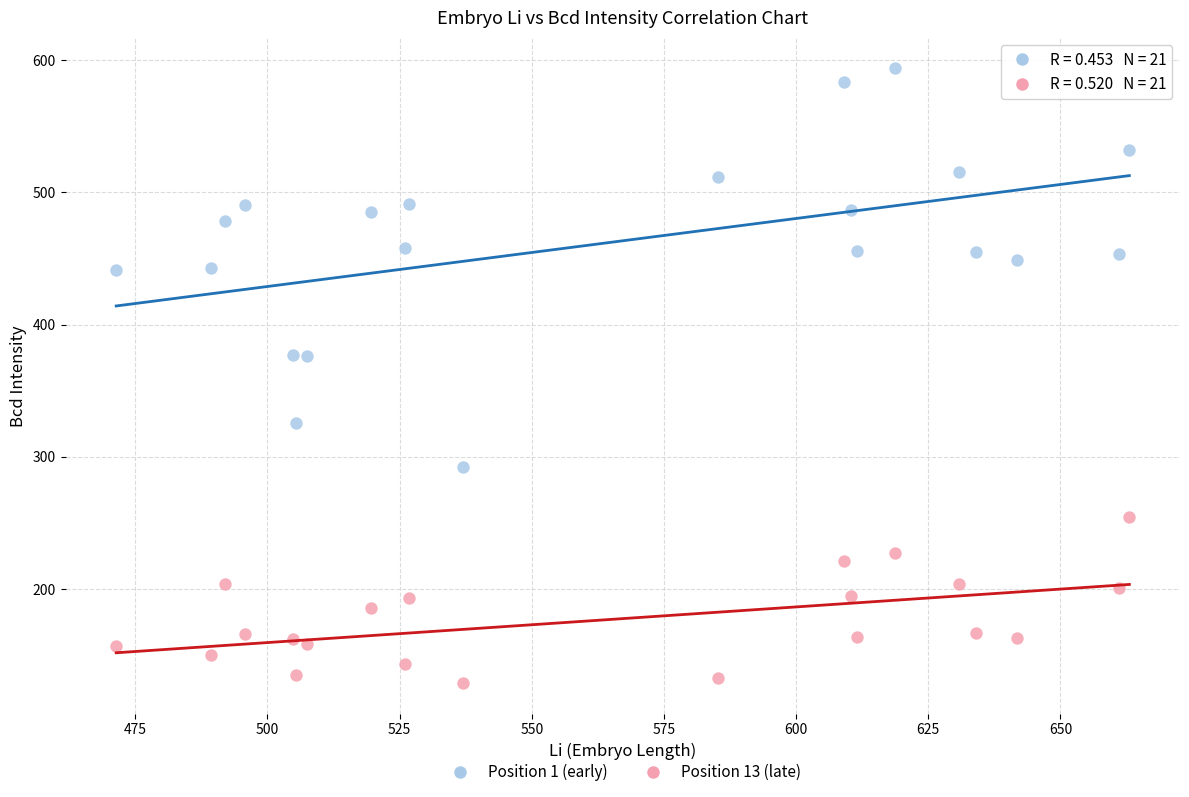

Which series contains the highest Y value?

Position 1 (early)